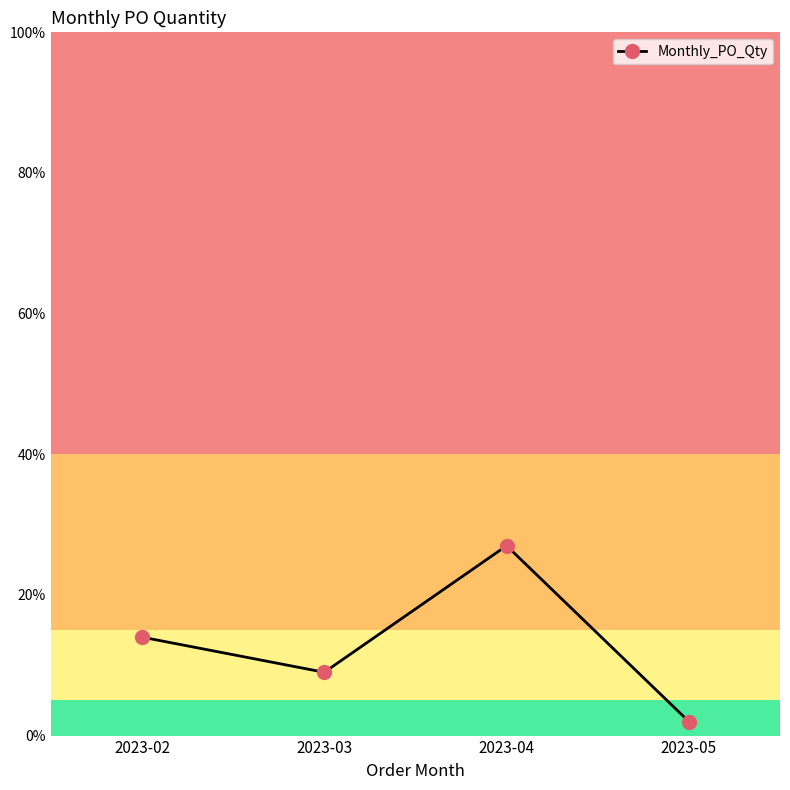

Reading left to right, extract all data points from this chart.

14	9	27	2